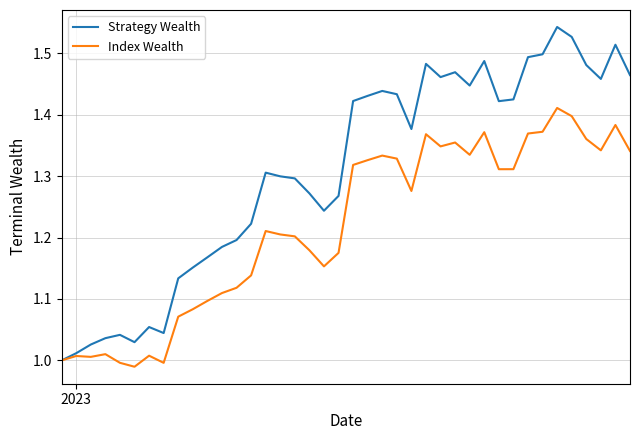

What is the sum of all Strategy Wealth values?

52.3